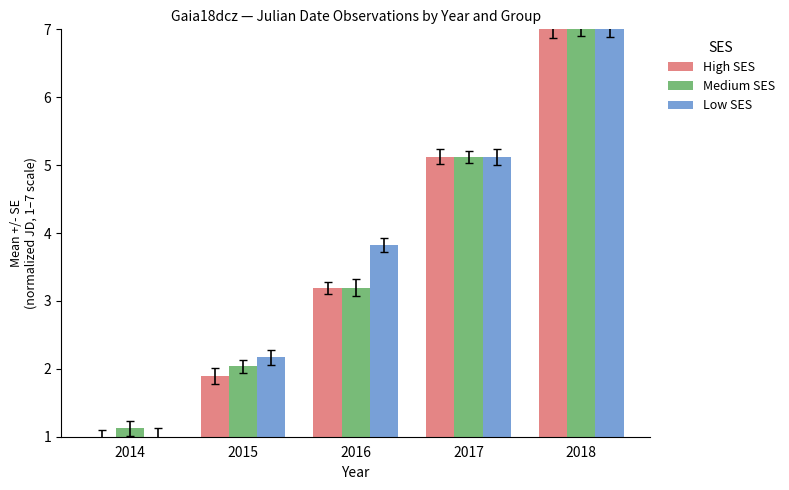

Which series has the widest spread of values?

Low SES